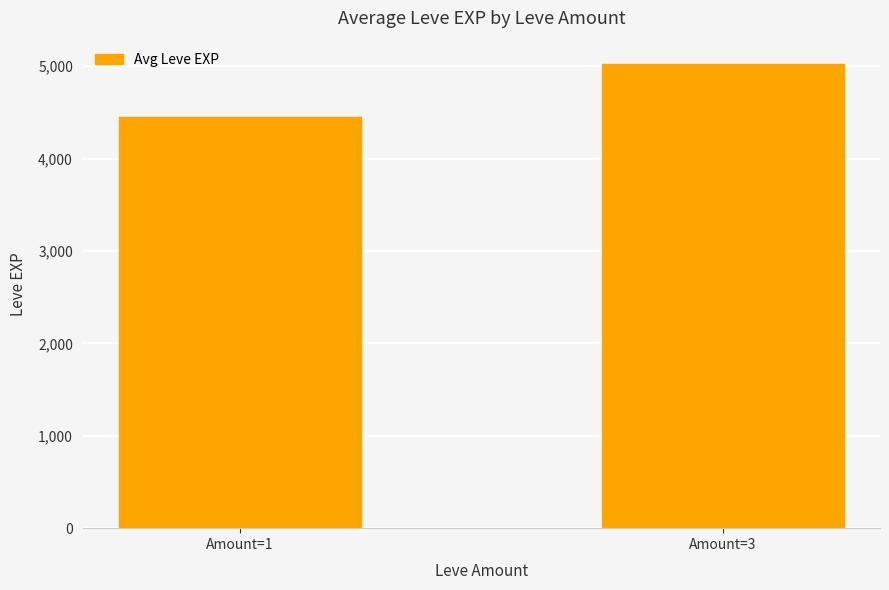

What is the value of the 2nd bar from the left?

5025.0